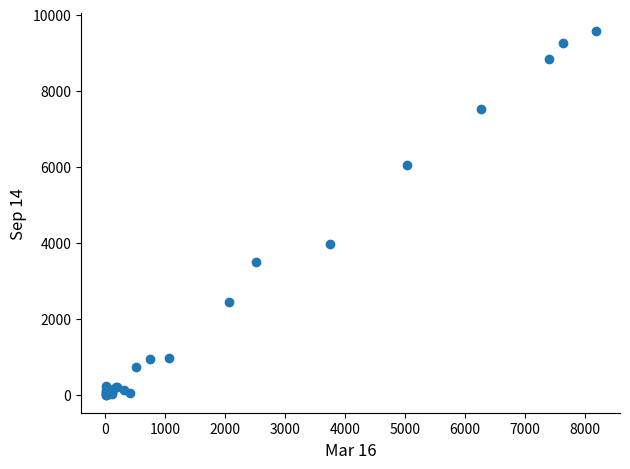

What Y value in the scatter plot is closest to 4779?

3966.7